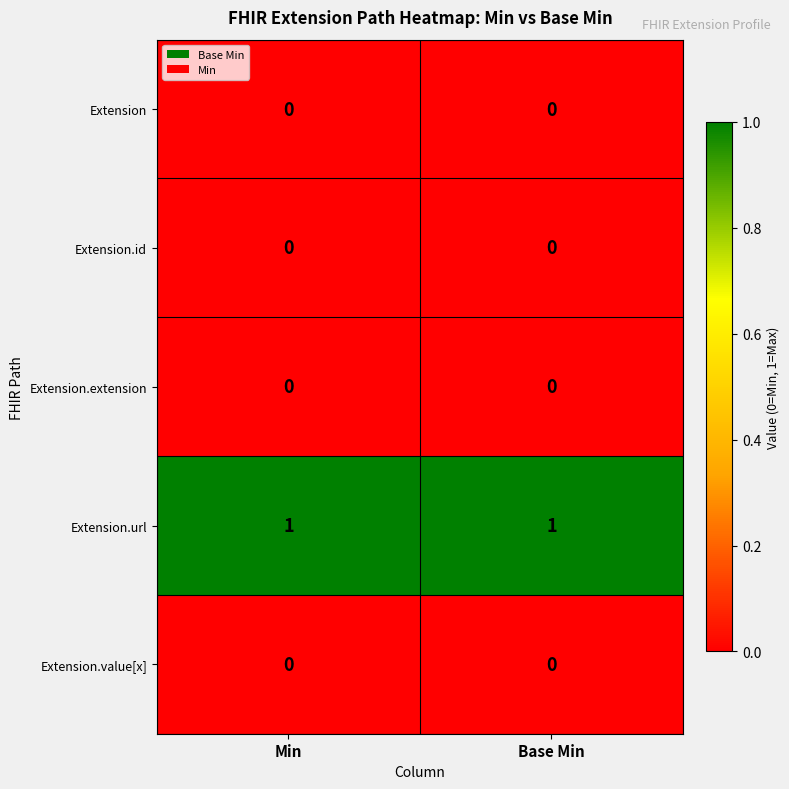

True or false: Extension.id has a value of 0 at Base Min.

True